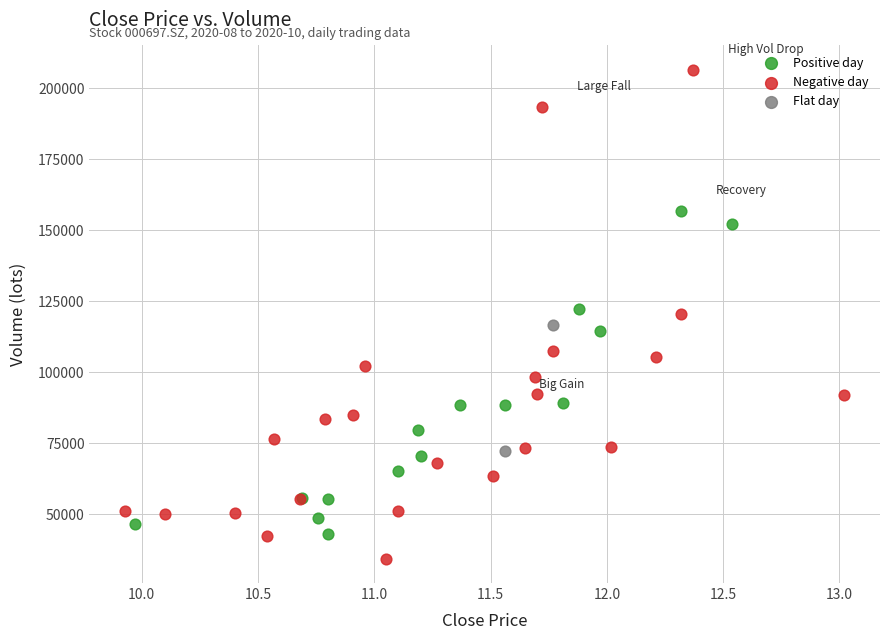

What are all the series names shown in the legend?

Positive day, Negative day, Flat day